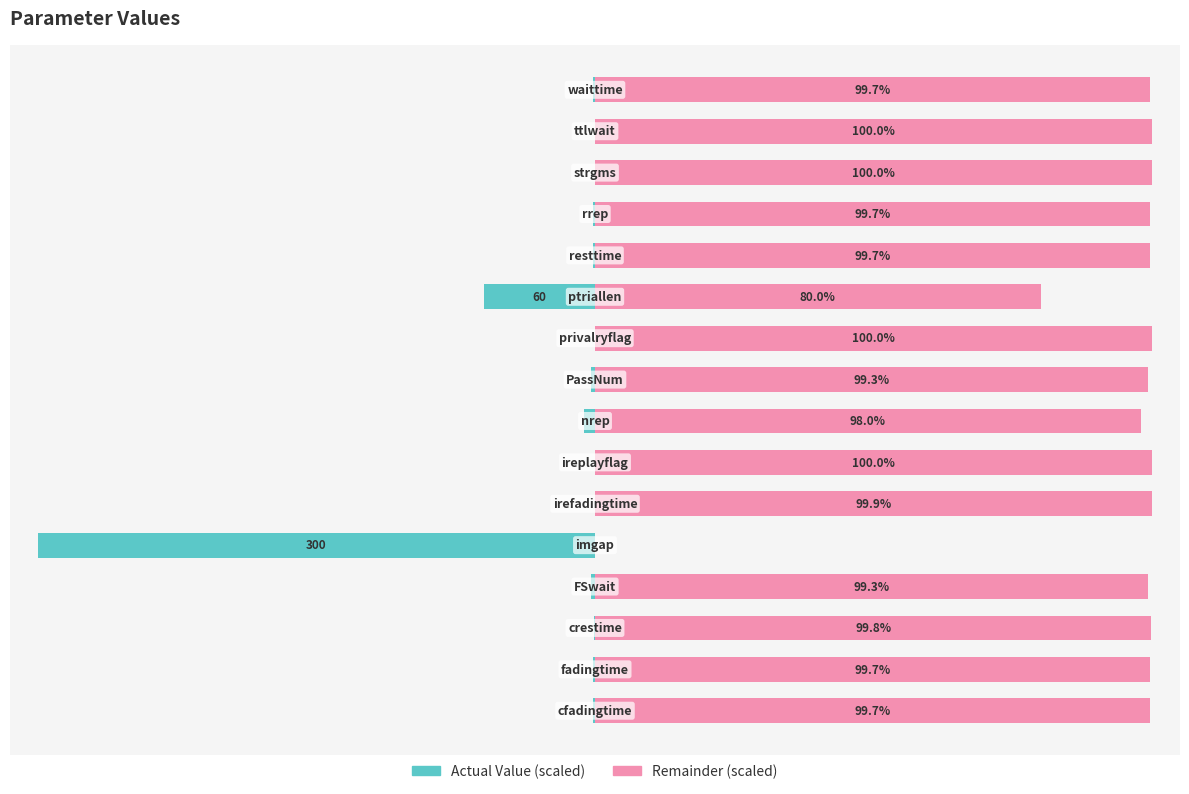

What is the sum of all Remainder (scaled) values?

1474.8